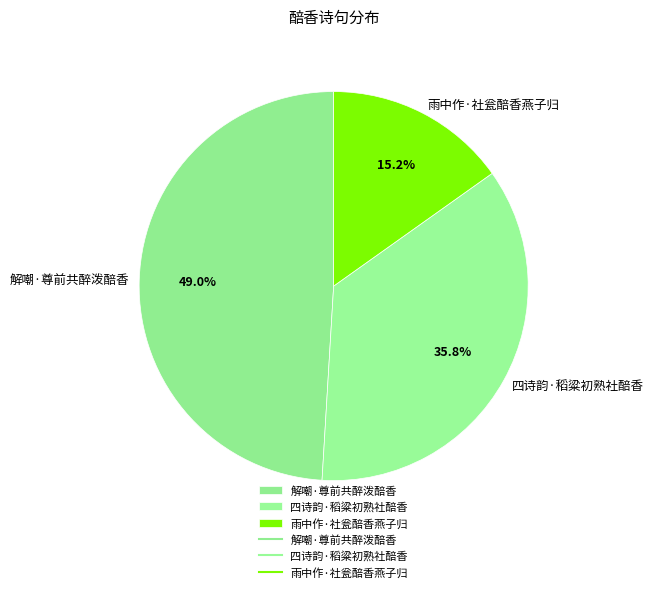

What is the ratio of the value at 解嘲·尊前共醉泼醅香 to the value at 四诗韵·稻粱初熟社醅香?

1.4